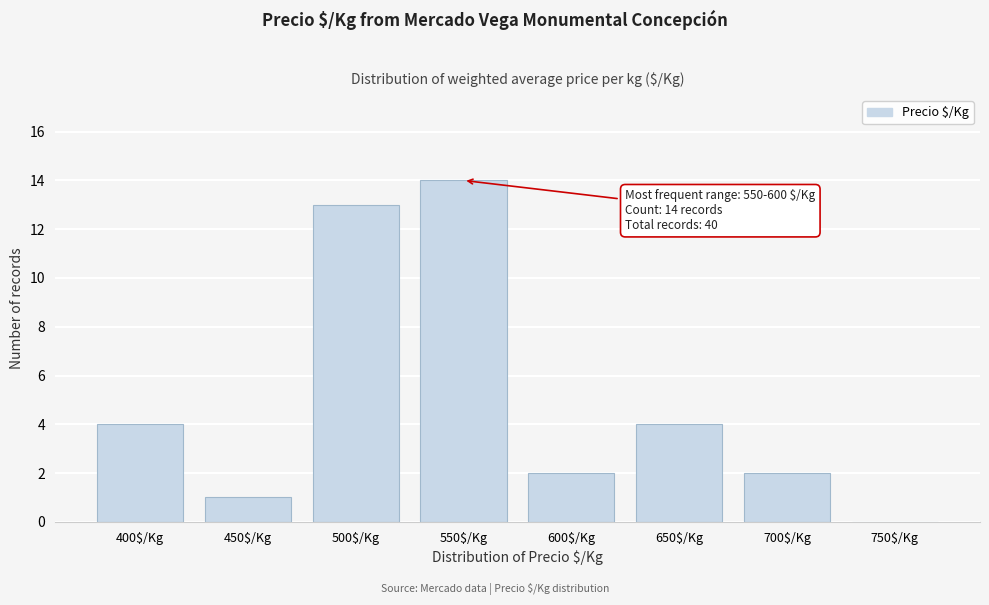

Is it true that the value at 500$/Kg is 20?

False